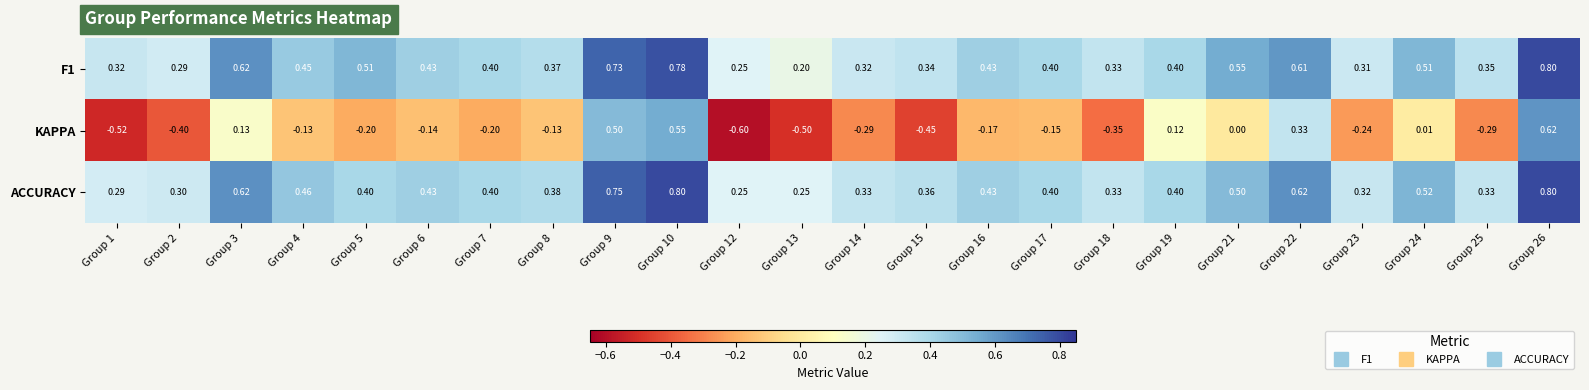

Is the value of KAPPA at Group 1 greater than the value of F1 at Group 3?

No